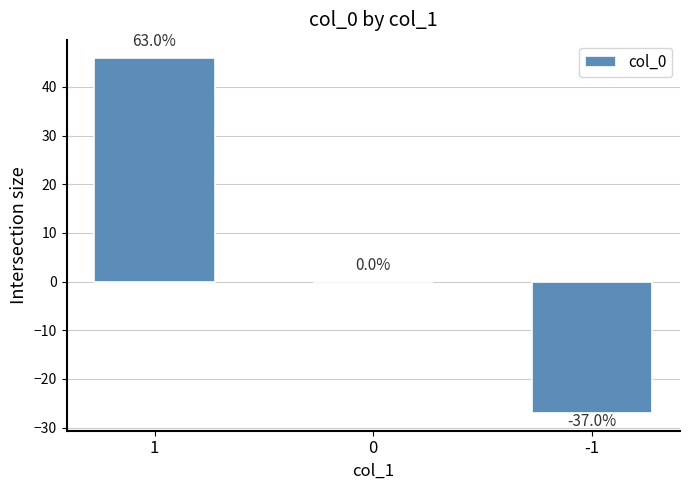

List the labels in order of value, largest first.

1, 0, -1